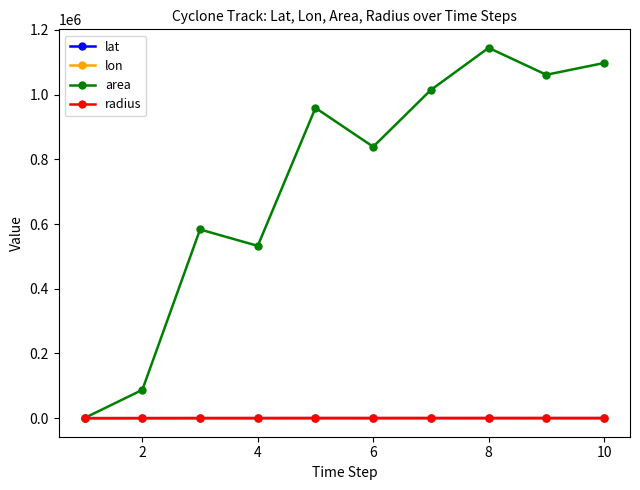

What is the difference between the maximum and minimum values in the area series?

1143750.0